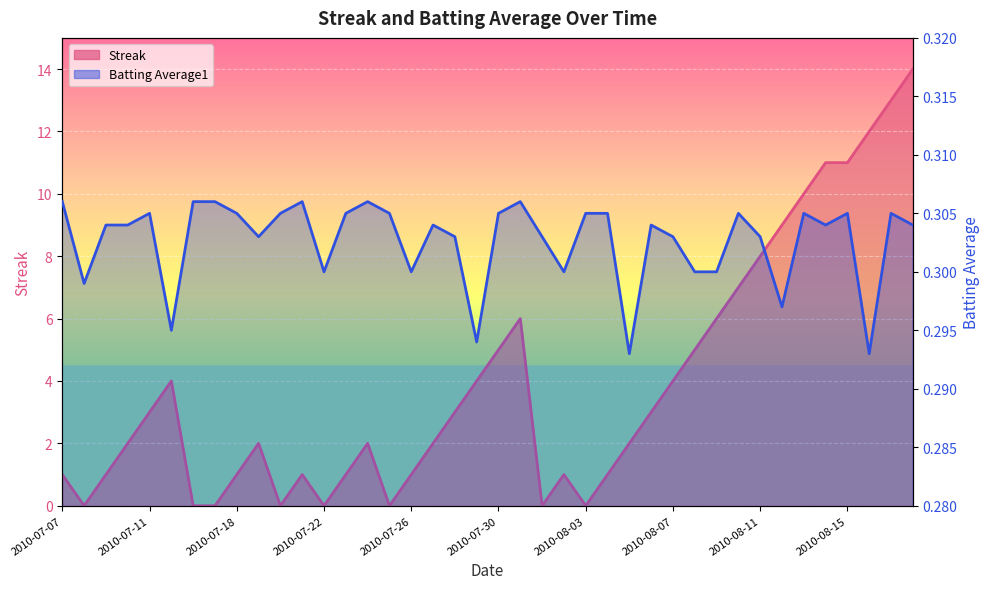

Which series has the widest spread of values?

Streak